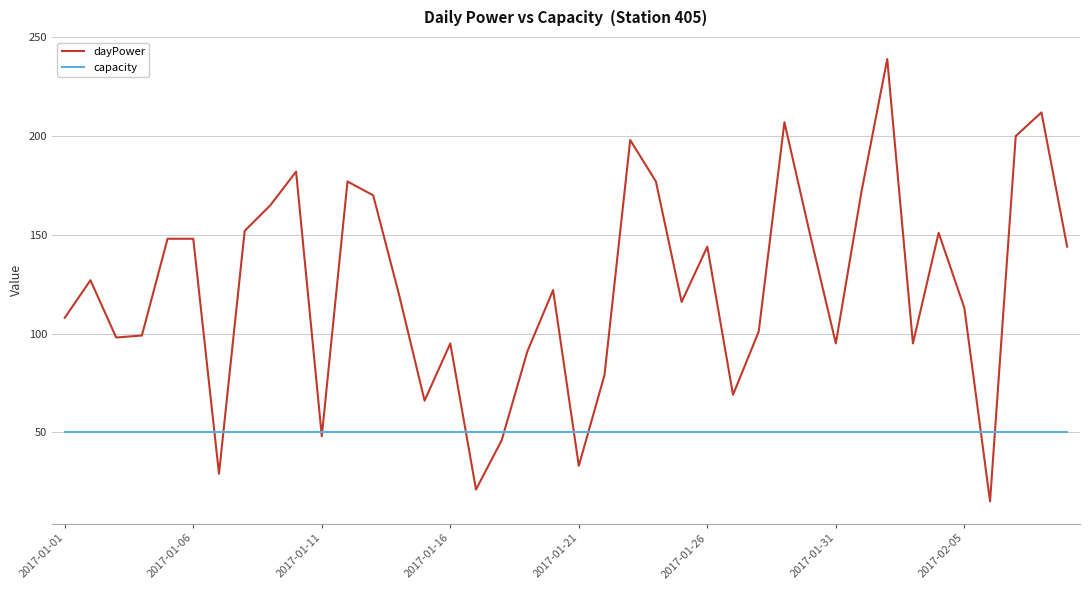

What are all the series names shown in the legend?

dayPower, capacity